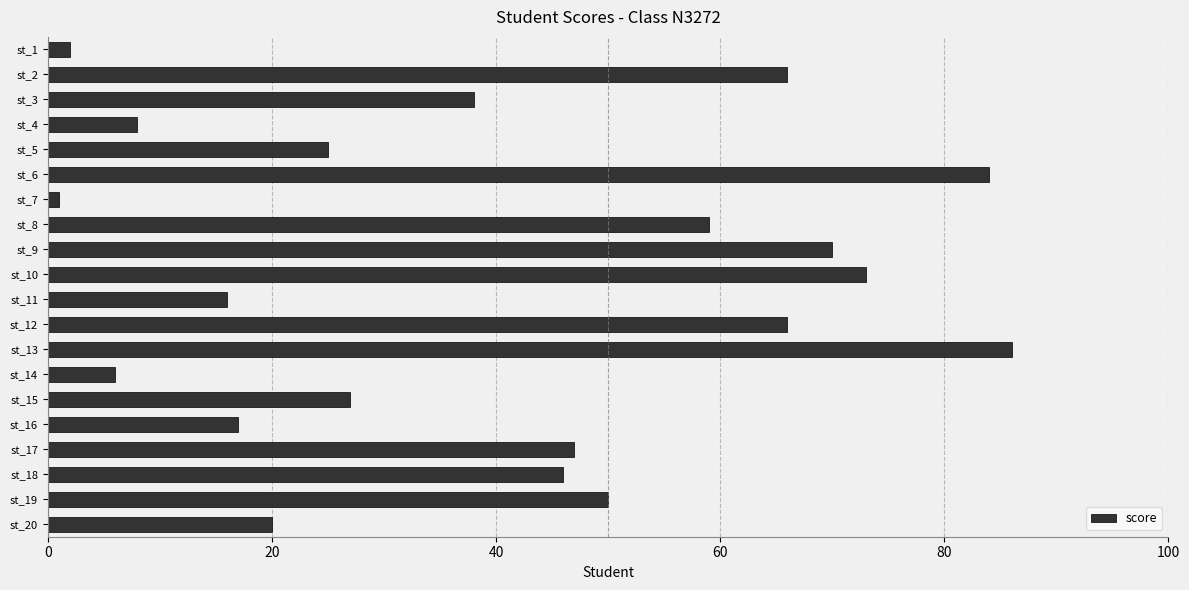

Reading top to bottom, list all the values displayed in this chart.

2	66	38	8	25	84	1	59	70	73	16	66	86	6	27	17	47	46	50	20